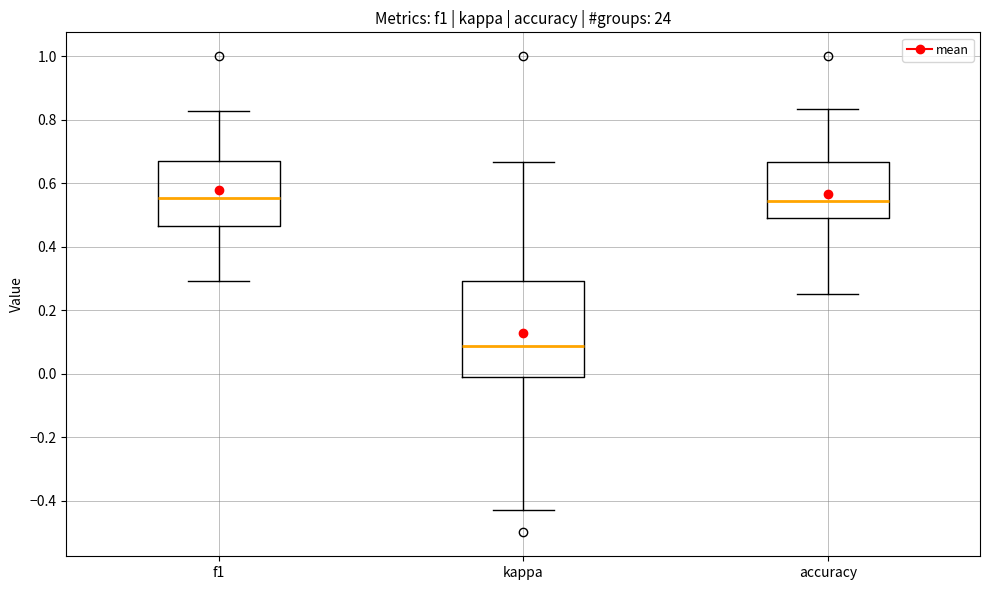

Reading left to right, transcribe this box plot: for each box, give where its median line is, the range the box spans, and where its two whiskers end, as read against the y-axis. The values are not printed on the chart, so give them approximately, as read against the axis.

f1: median 0.56, box 0.46 to 0.66, whiskers 0.30 to 0.82
kappa: median 0.08, box -0.02 to 0.30, whiskers -0.42 to 0.66
accuracy: median 0.54, box 0.50 to 0.66, whiskers 0.26 to 0.84